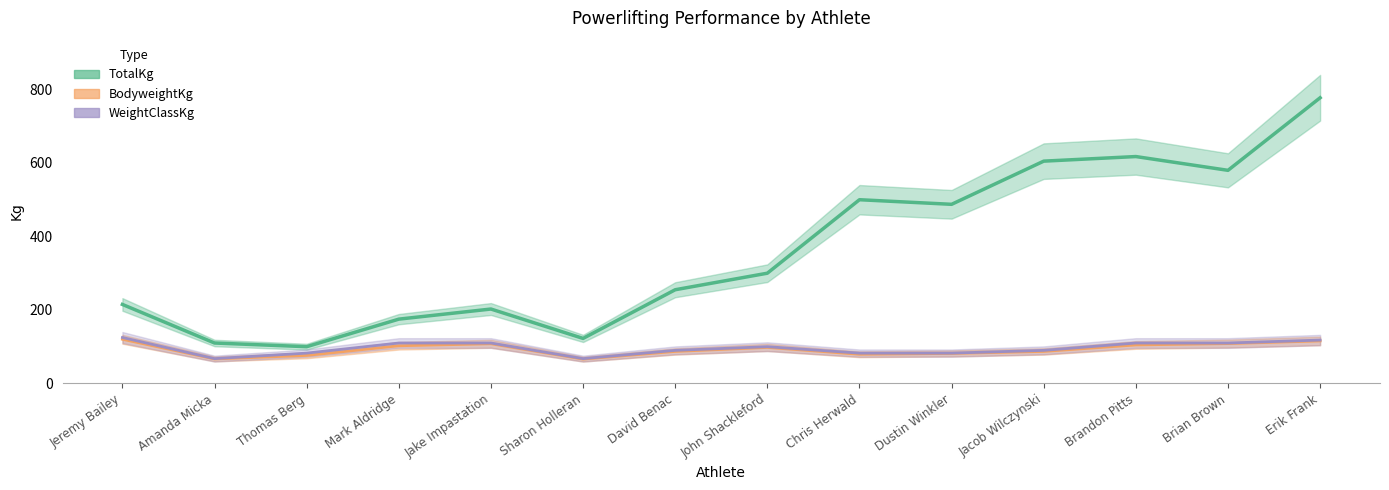

List the series in order of their peak value, highest first.

TotalKg, WeightClassKg, BodyweightKg